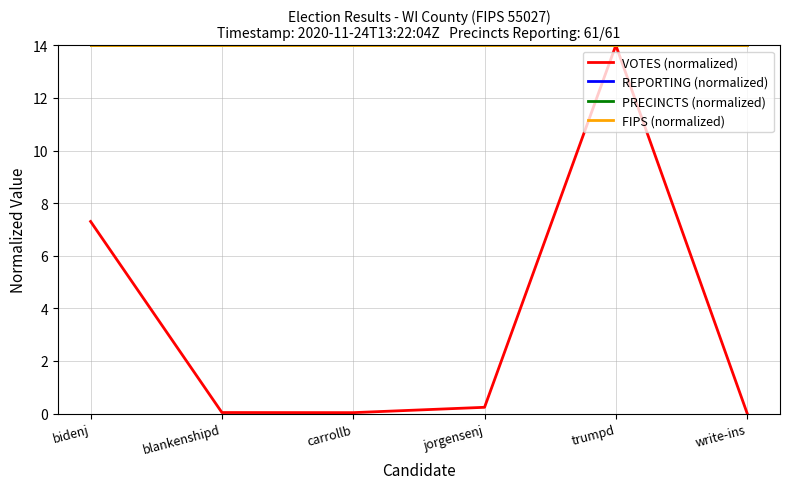

Does the chart display data point markers on the line(s)?

No